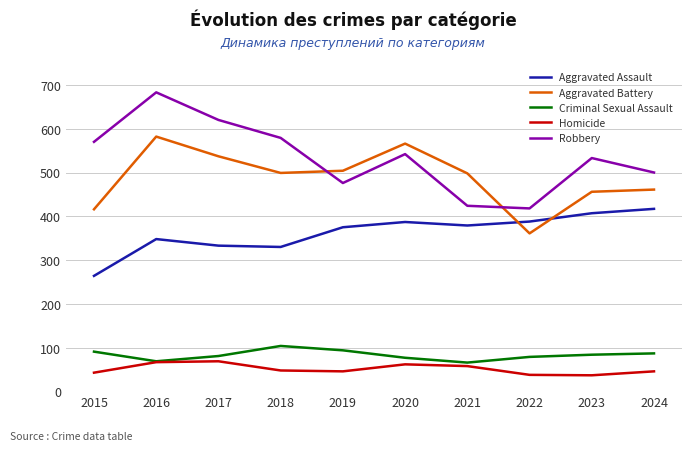

What is the difference between the highest and lowest values at 2023?

496